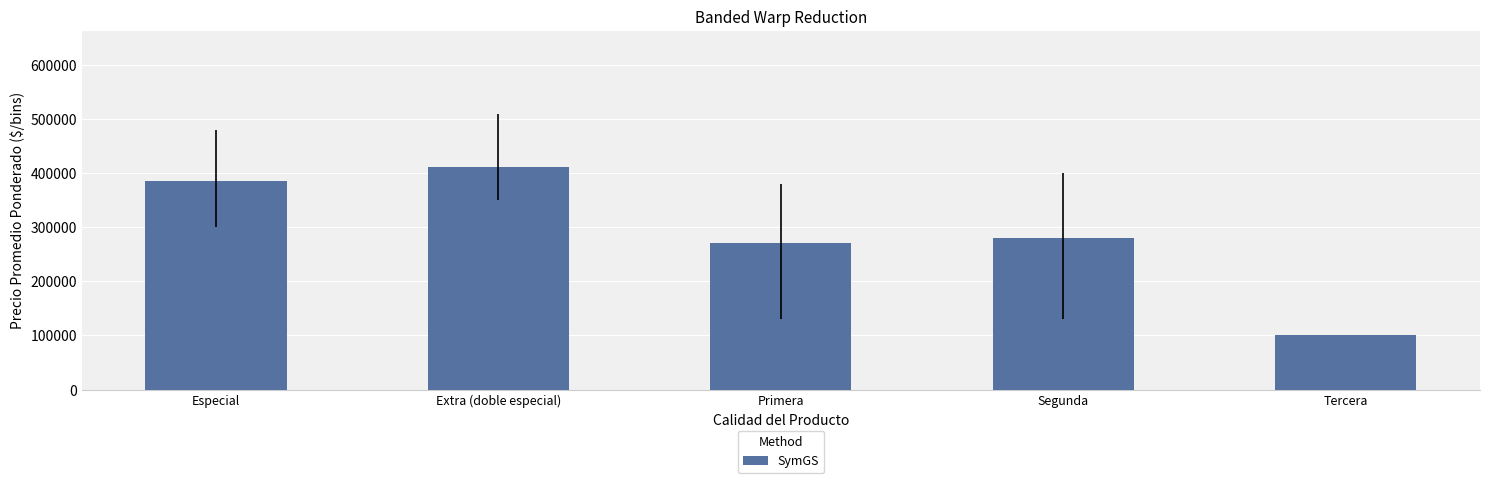

What position from the right is Especial?

5